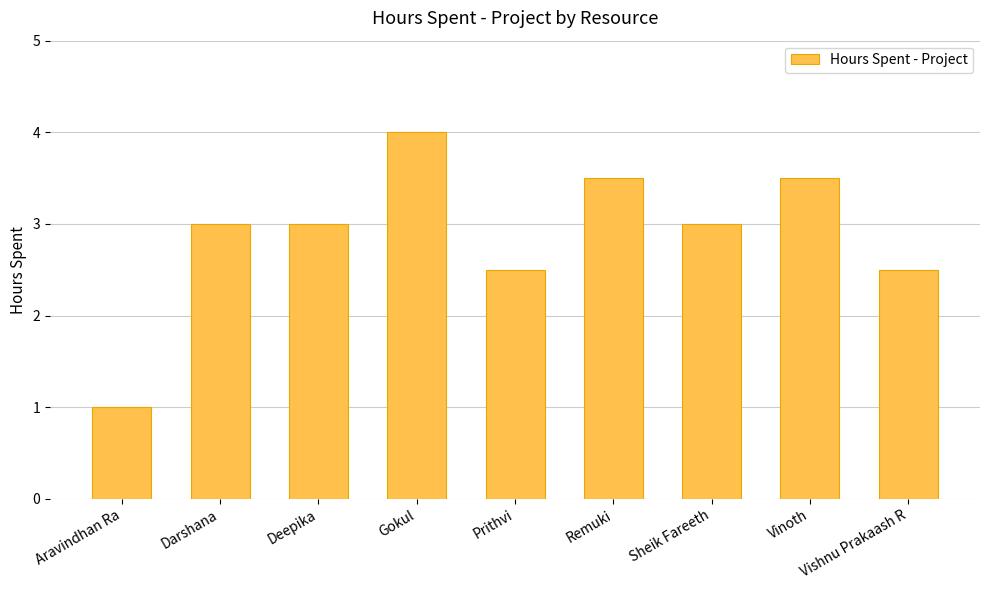

What is the ratio of the value at Prithvi to the value at Vishnu Prakaash R?

1.0